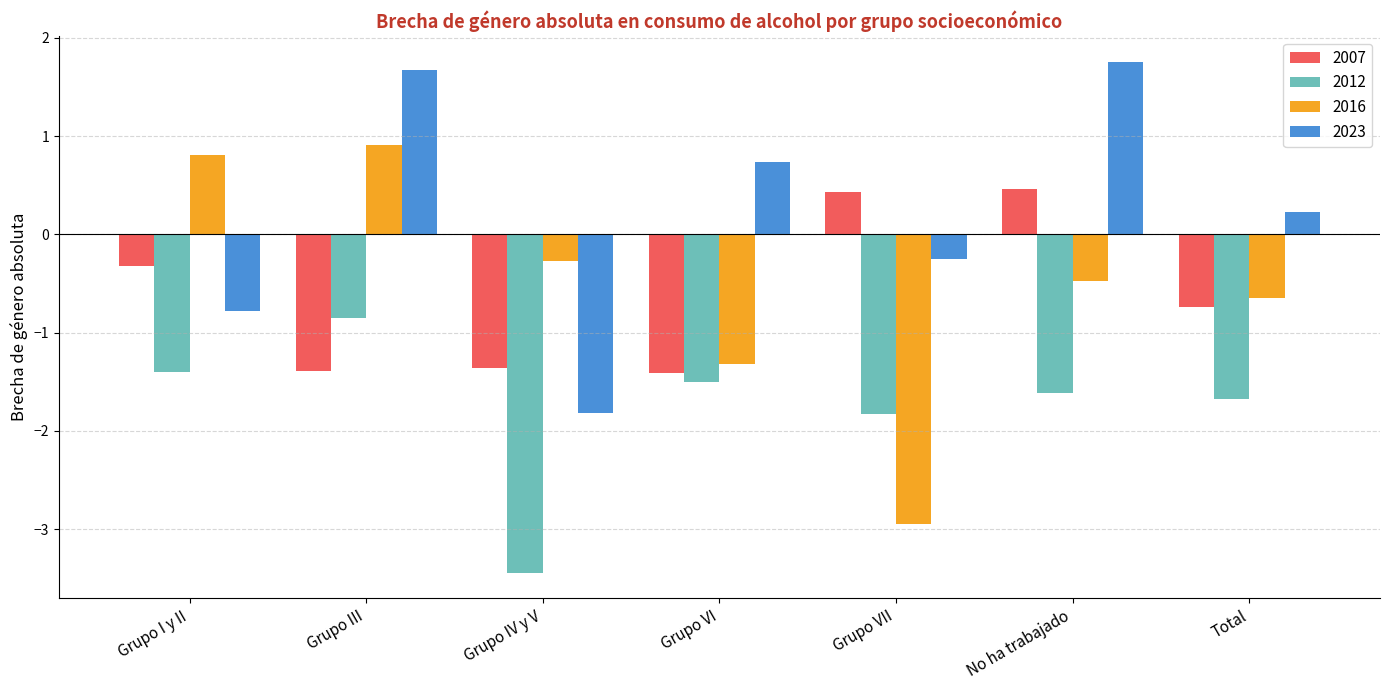

What is the label of the 4th bar from the right?

Grupo VI